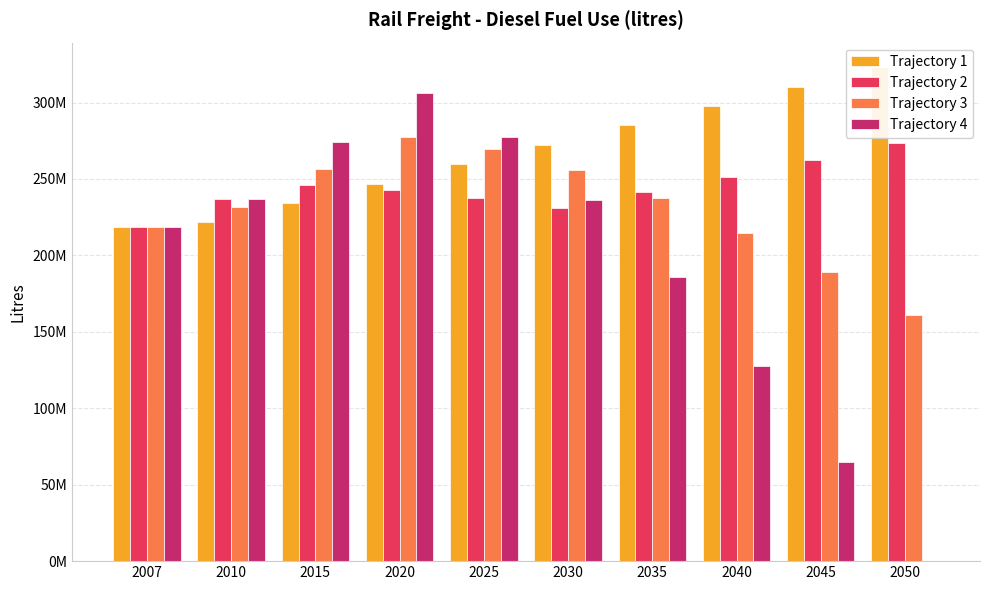

What are all the series names shown in the legend?

Trajectory 1, Trajectory 2, Trajectory 3, Trajectory 4